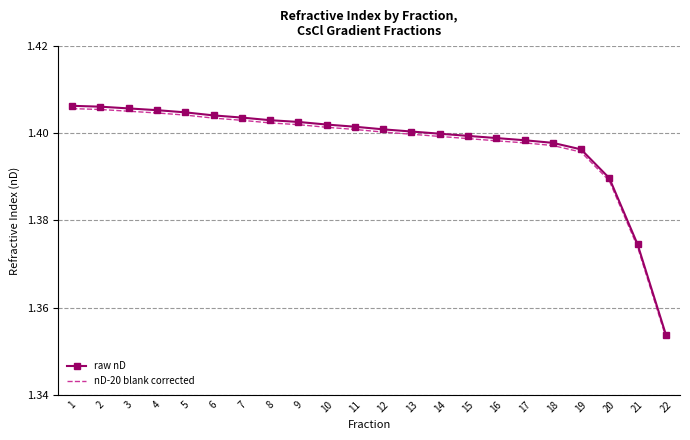

The value of raw nD at 15 is 1.4. True or false?

True